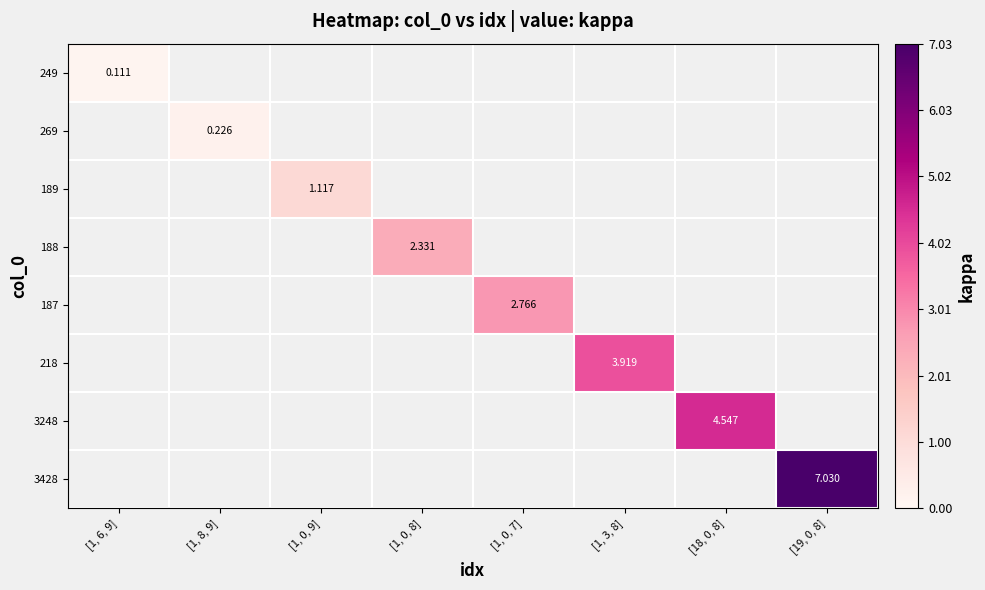

At how many categories does at least one series exceed 6?

1